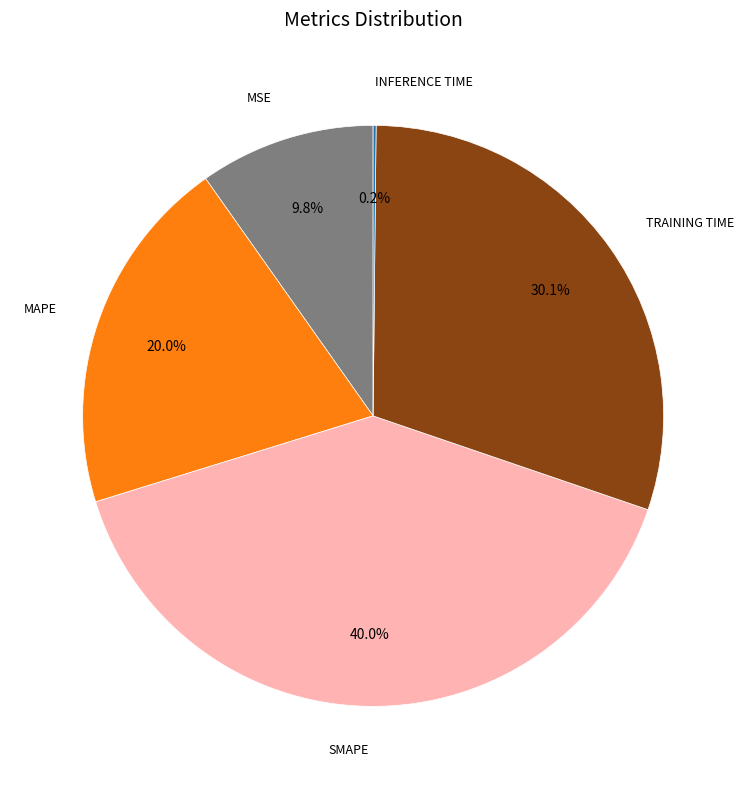

Is there any slice that represents more than half of the pie?

No